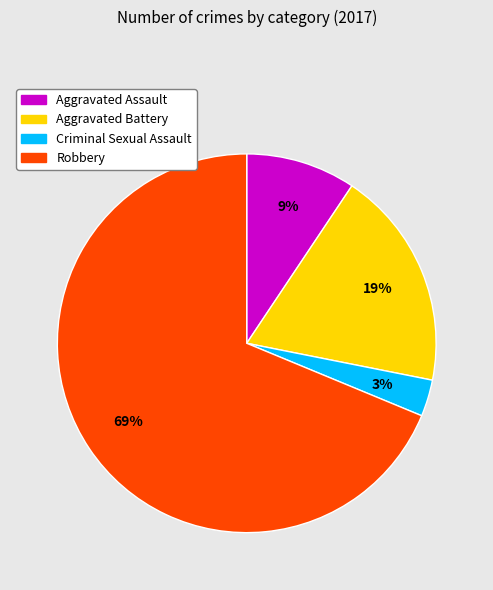

To the nearest percent, what is the average slice percentage?

25%